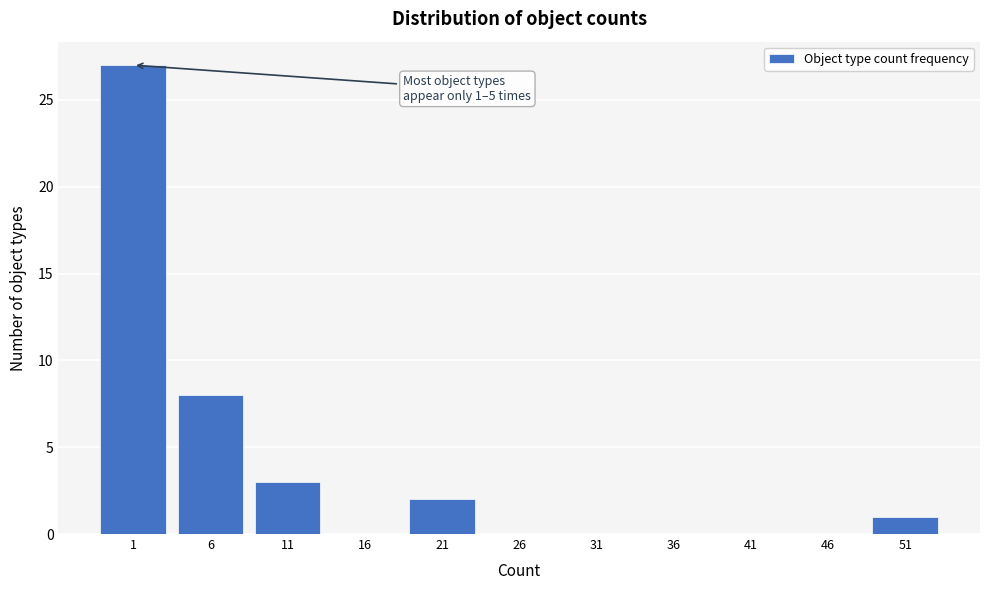

Reading left to right, what are all the values shown in this chart?

1=27	6=8	11=3	16=0	21=2	26=0	31=0	36=0	41=0	46=0	51=1